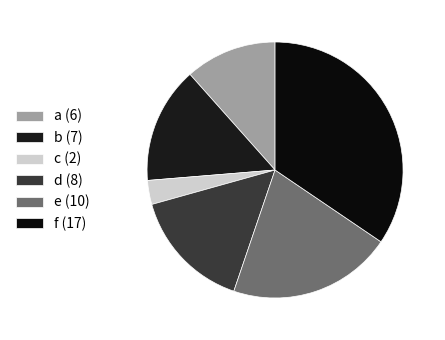

Which has a higher value, a or b?

b